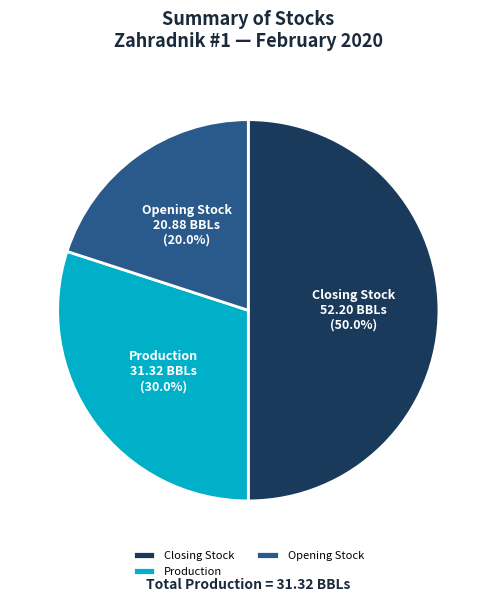

Rank the categories by value from lowest to highest.

Opening Stock, Production, Closing Stock